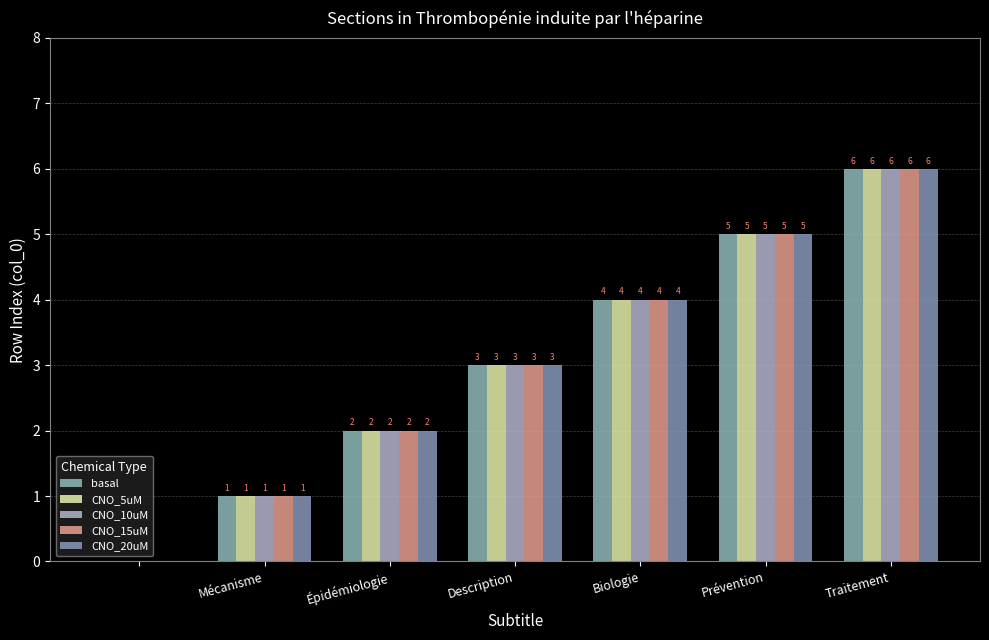

What is the label of the 4th bar from the left?

Description